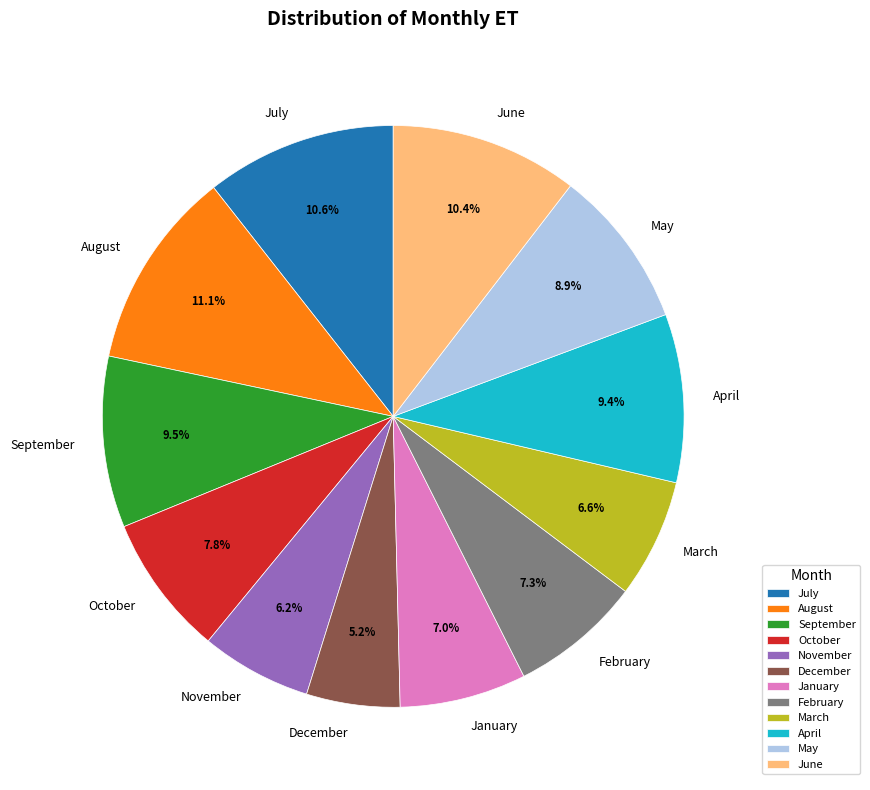

To the nearest percent, what is the average slice percentage?

8%